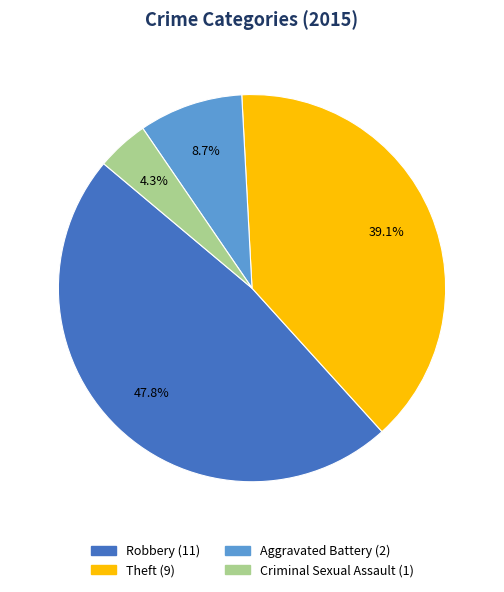

Does any single category account for the majority?

No